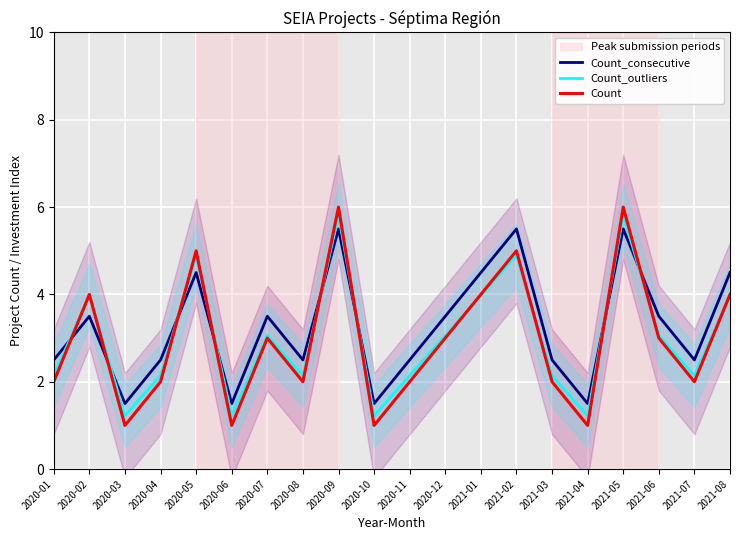

In Count_outliers, how many points are lower than both neighbors (excluding endpoints)?

6